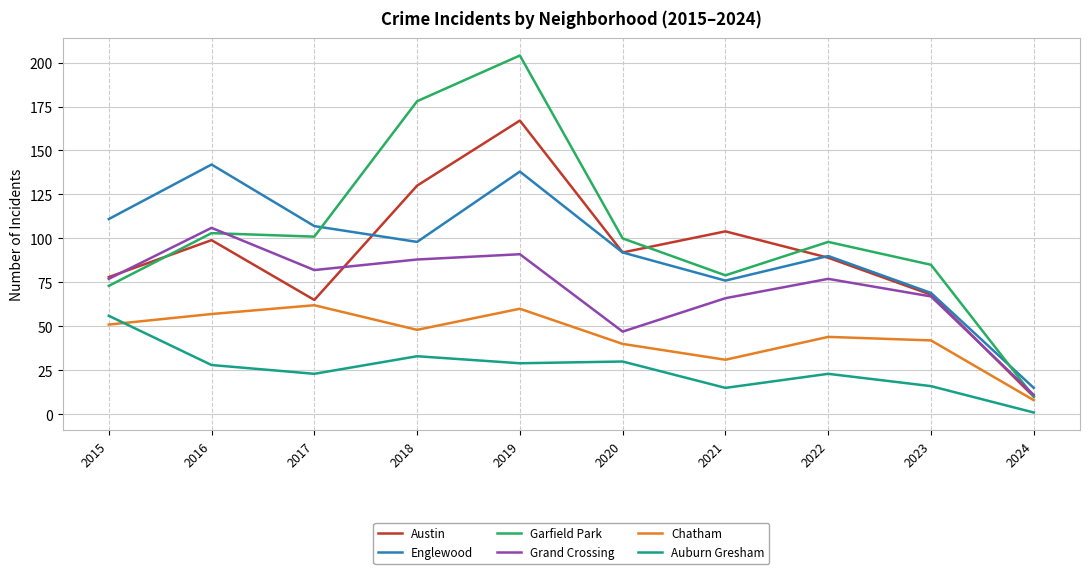

Where do Englewood and Garfield Park first cross each other?

2017 and 2018